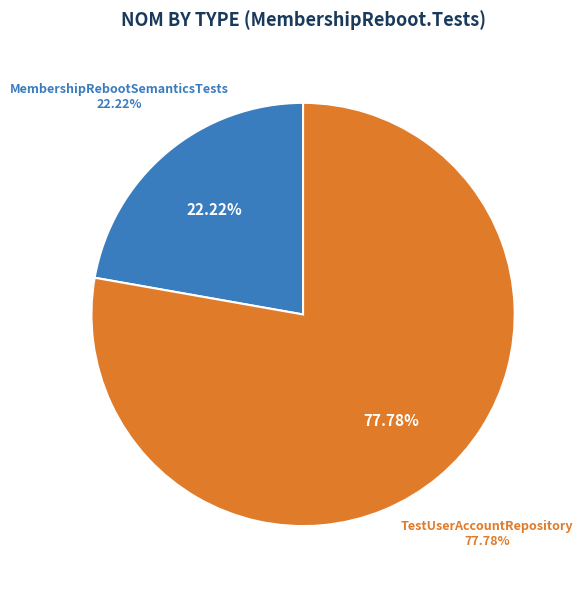

To the nearest percent, what percentage of the pie is TestUserAccountRepository?

78%